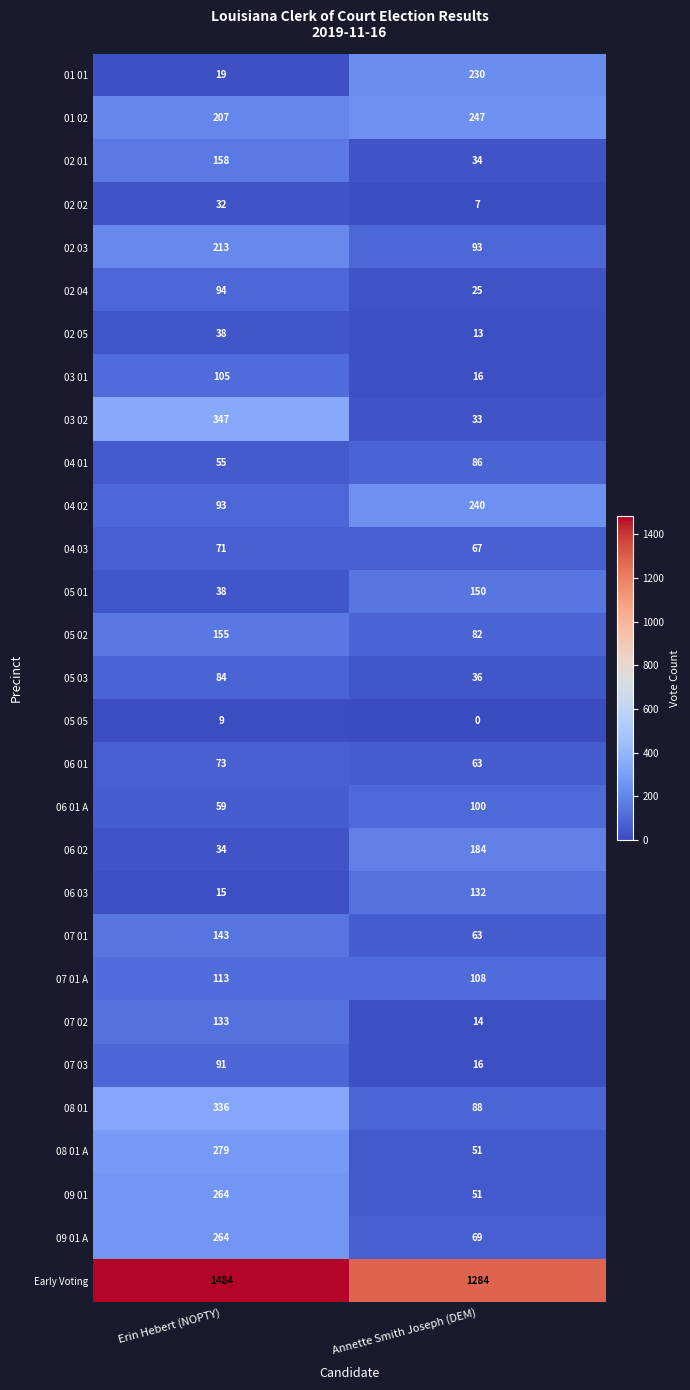

Where is 06 01 A nearest to the value 79?

Erin Hebert (NOPTY)